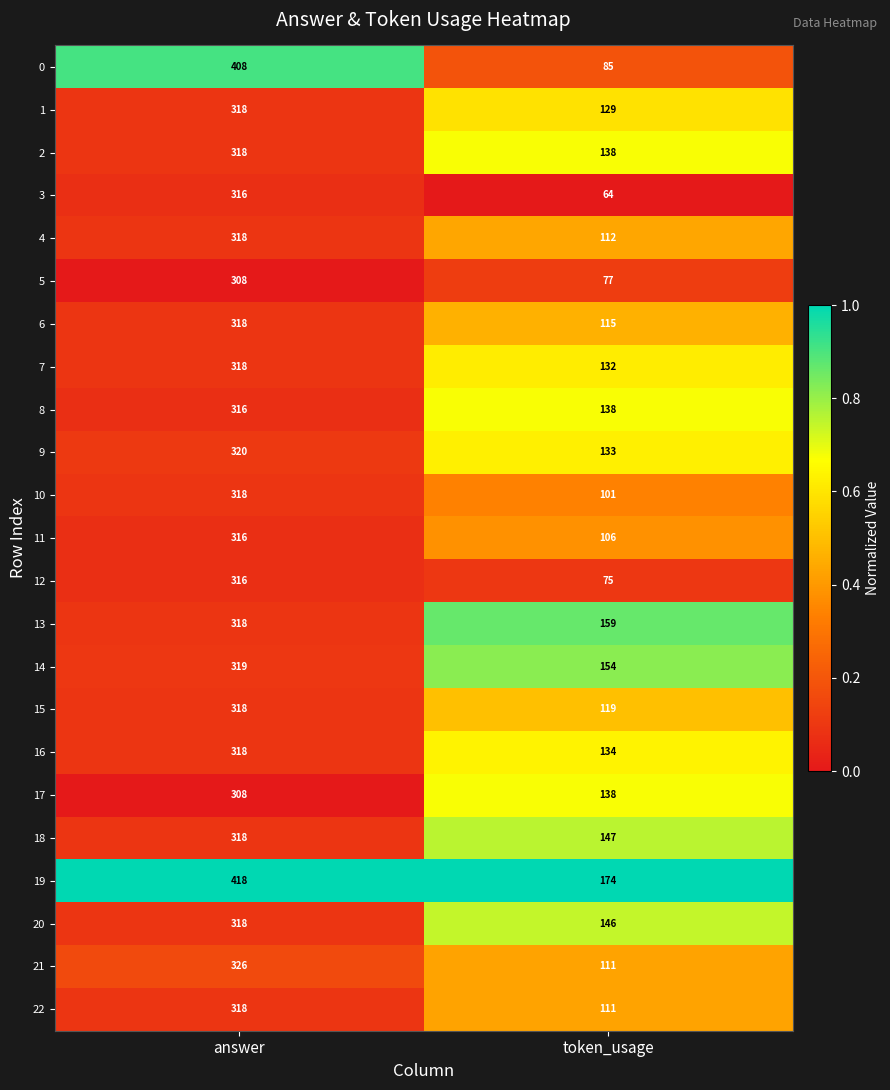

What value does the 16 series have at answer?

318